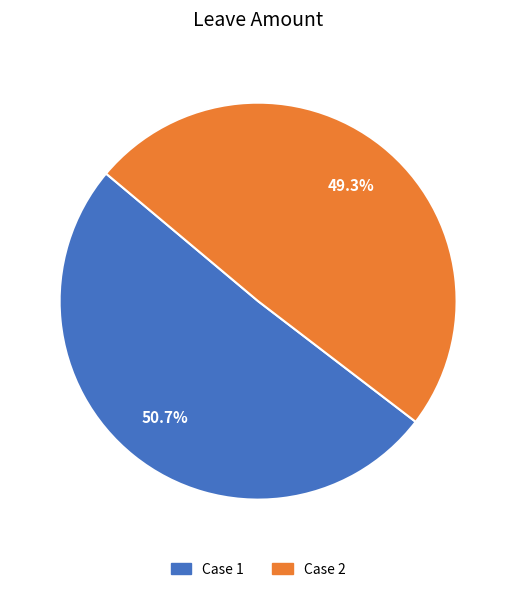

Does any single category account for the majority?

Yes